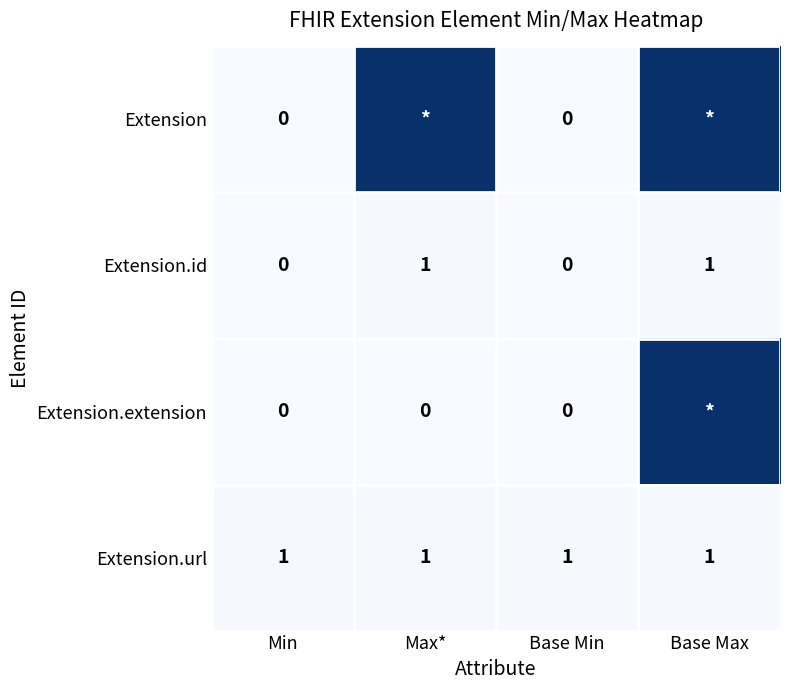

The value of Extension.url at Min is 1. True or false?

True